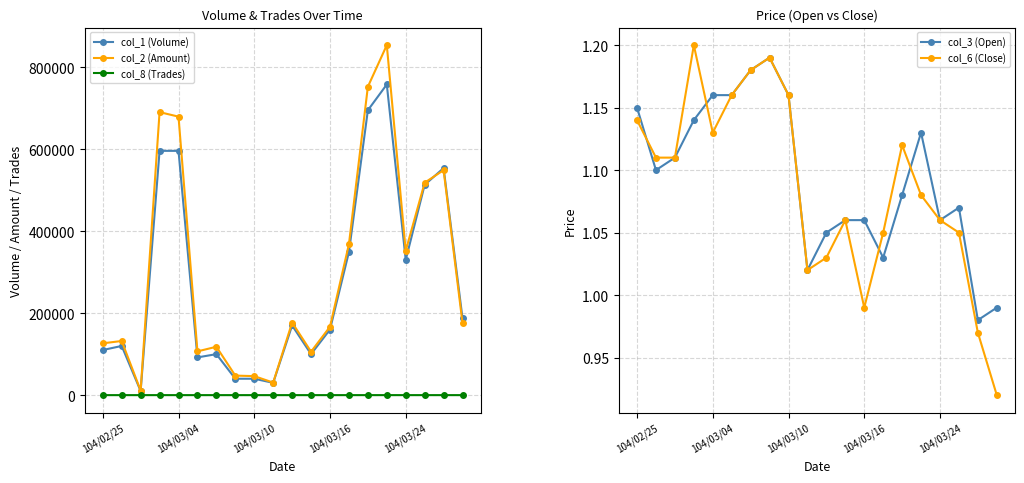

The value of col_1 (Volume) at 104/03/16 is 89056. True or false?

False